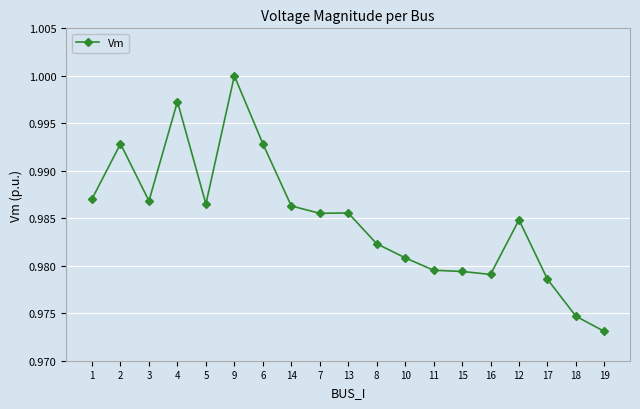

What position from the right is 14?

12